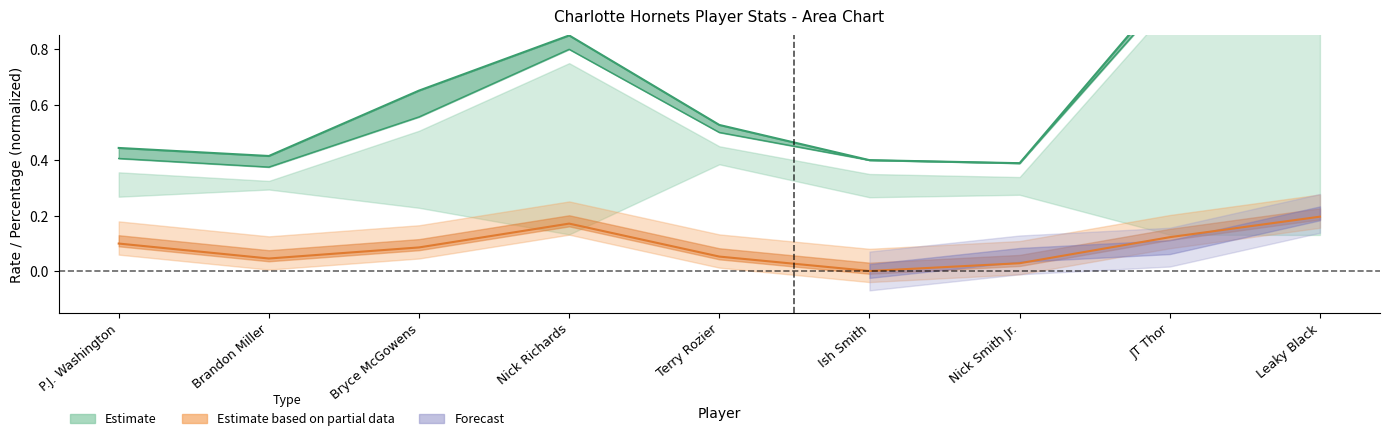

Is this an area chart (filled region under the line)?

No